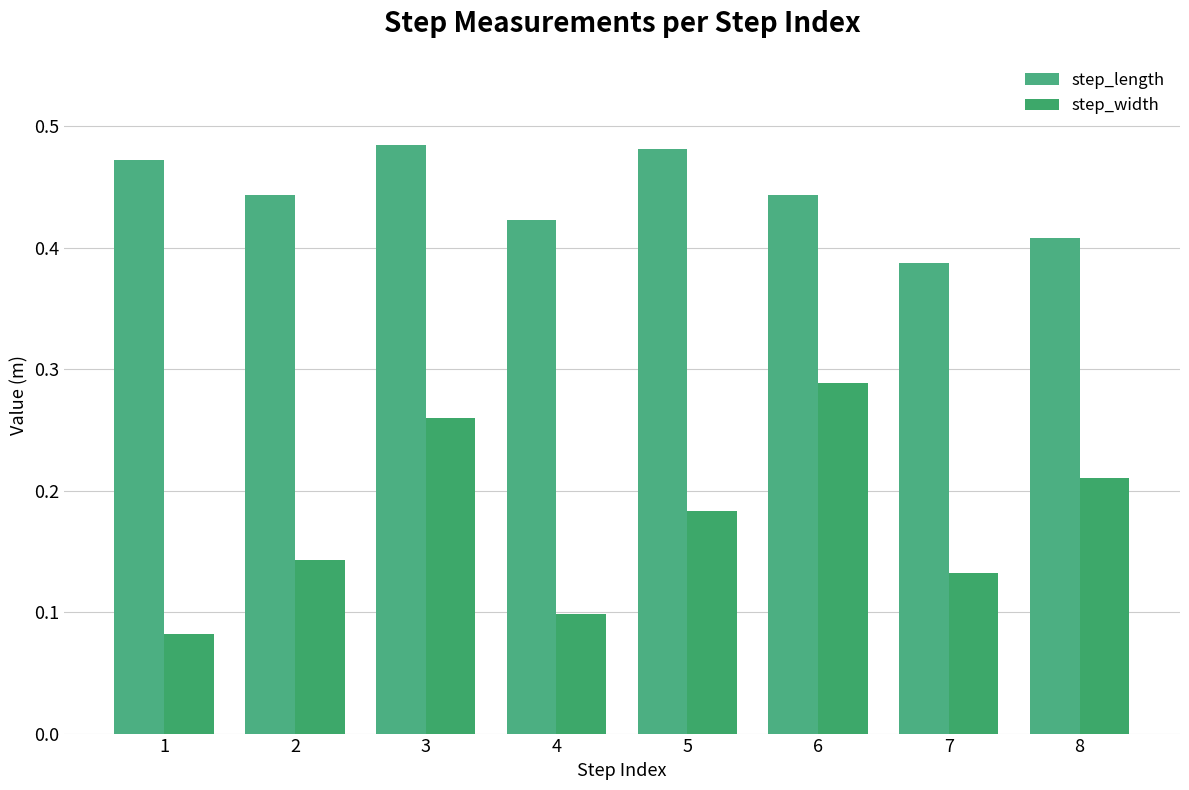

Reading left to right, transcribe all the data shown in this chart.

step_length: 1=0.5	2=0.4	3=0.5	4=0.4	5=0.5	6=0.4	7=0.4	8=0.4
step_width: 1=0.1	2=0.1	3=0.3	4=0.1	5=0.2	6=0.3	7=0.1	8=0.2